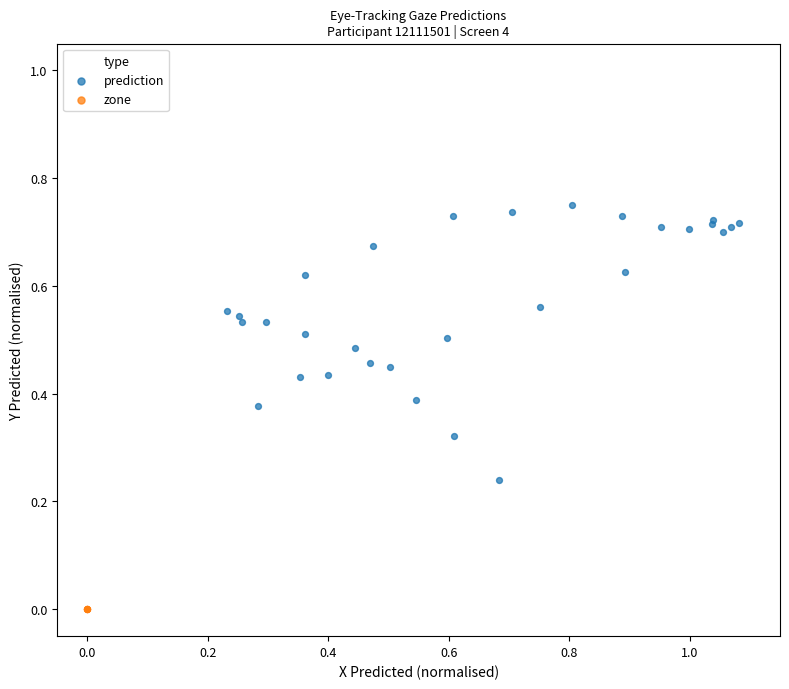

Which series reaches the maximum Y coordinate?

prediction